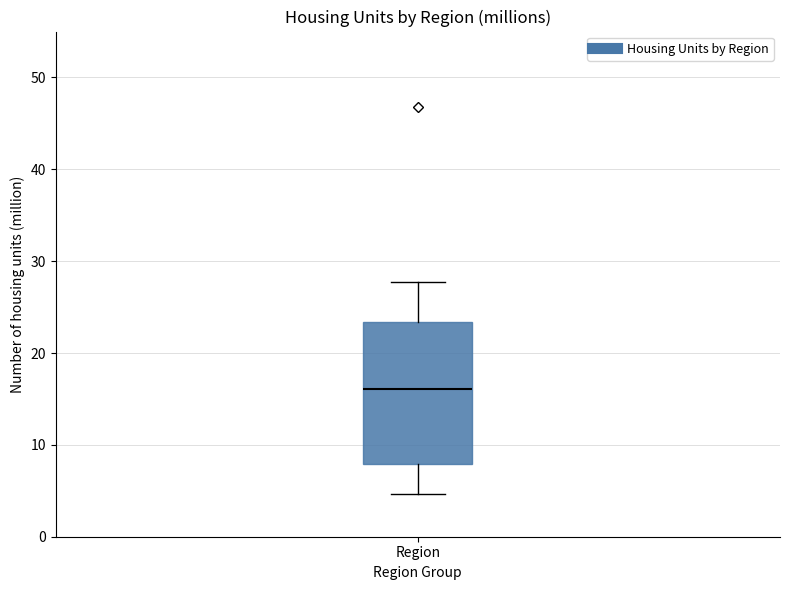

Transcribe this box plot: give where the median line is, the range the box spans, and where the two whiskers end, as read against the y-axis. The values are not printed on the chart, so give them approximately, as read against the axis.

median 16, box 8 to 23, whiskers 5 to 28